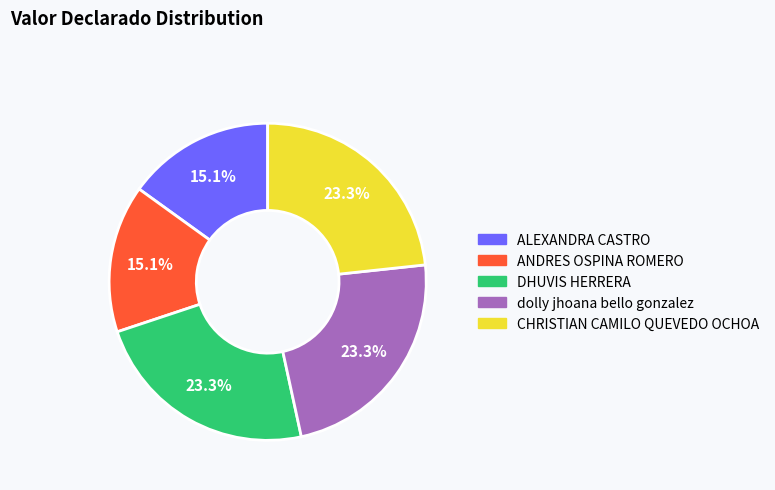

How many slices are in this pie chart?

5